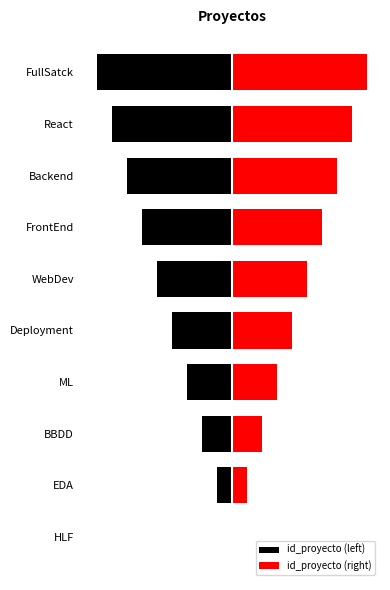

What are all the series names shown in the legend?

id_proyecto (left), id_proyecto (right)